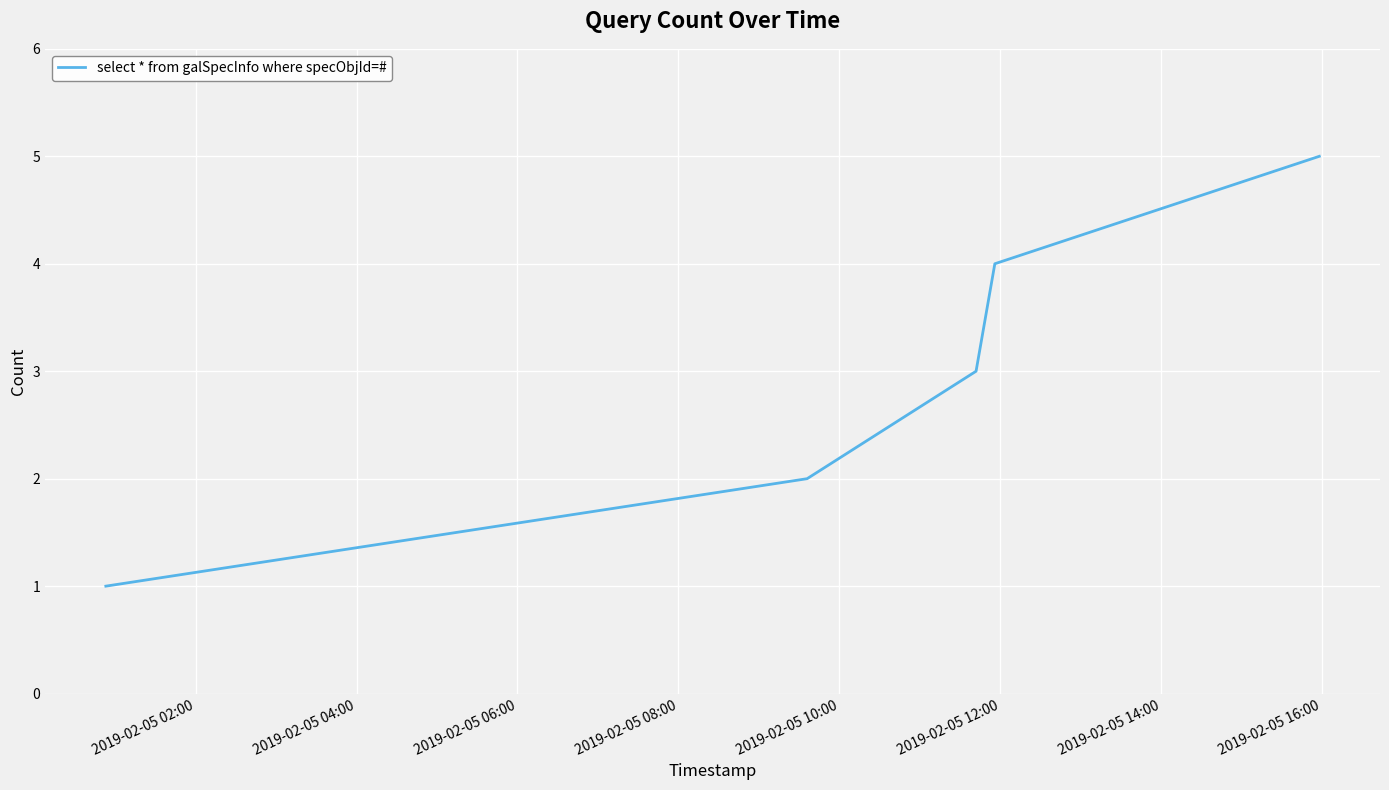

What is the sum of all values?

15